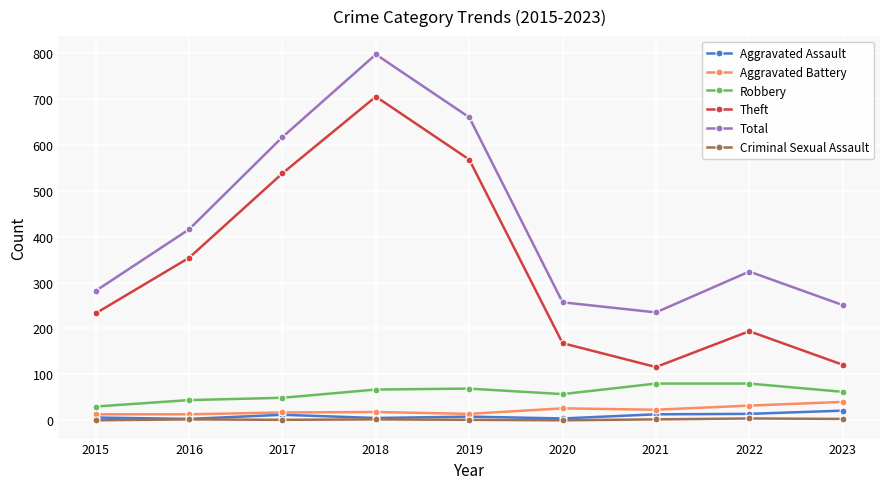

The Theft series shows 168 at 2020. True or false?

True